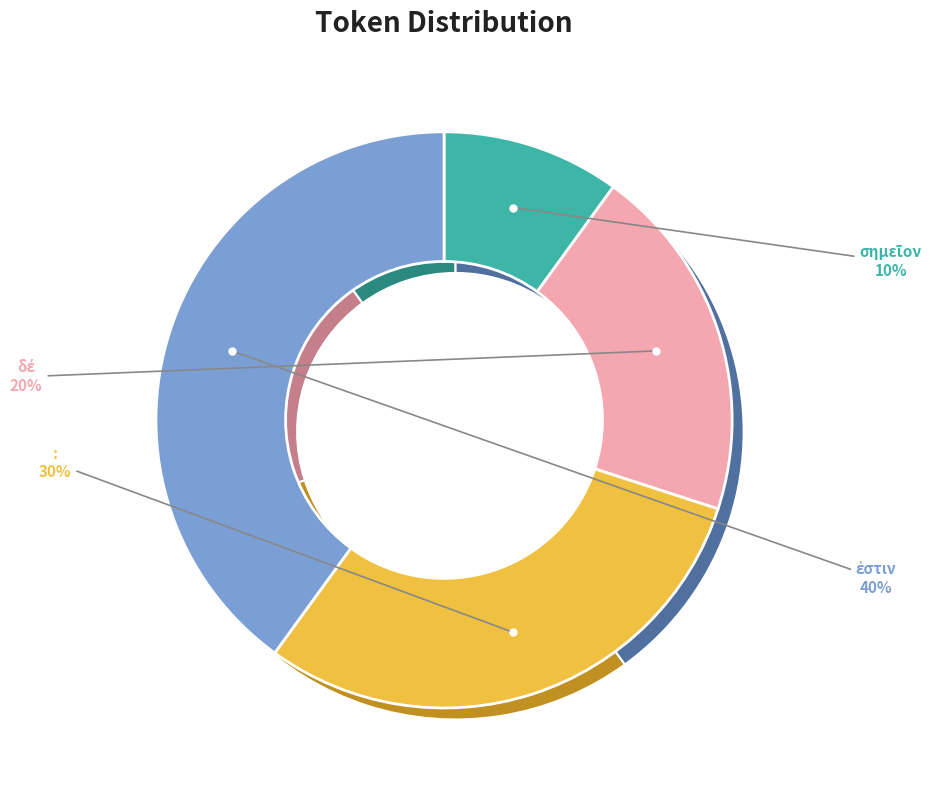

The δέ slice represents 5% of the pie. True or false?

False